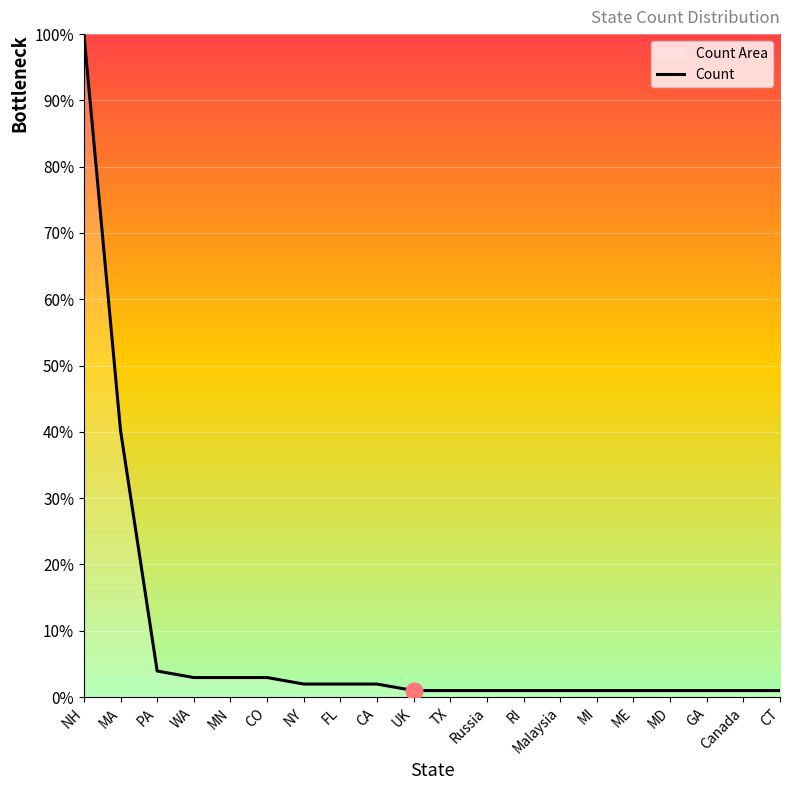

What is the smallest value displayed?

1.0